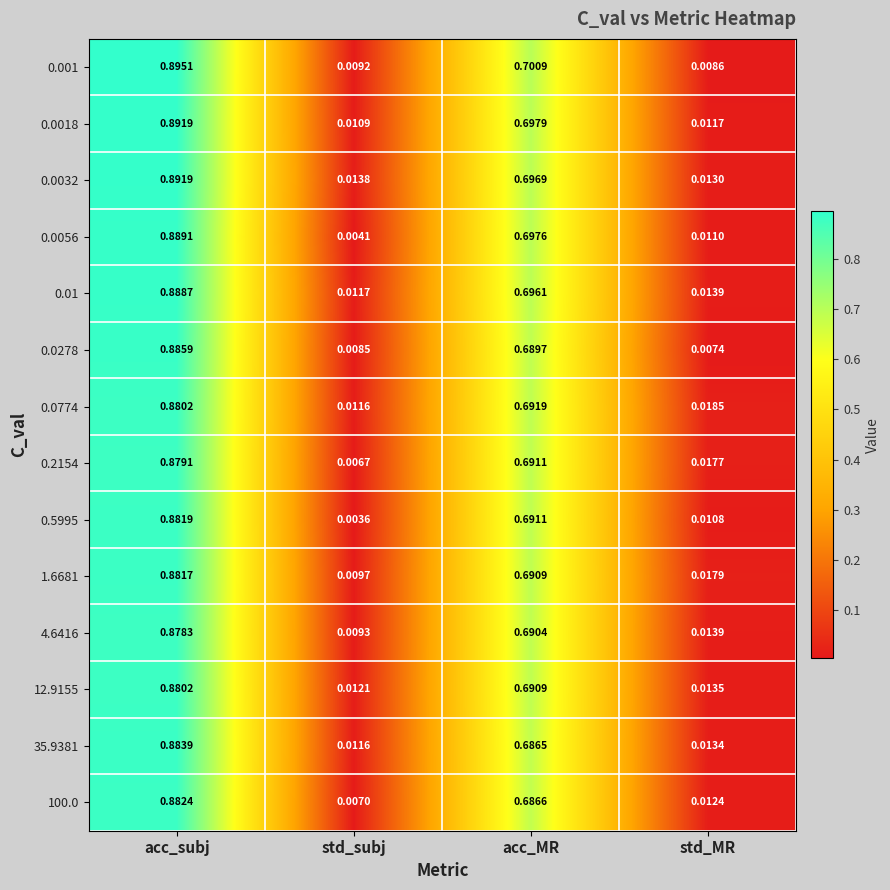

At which label does 0.001 reach its peak?

acc_subj